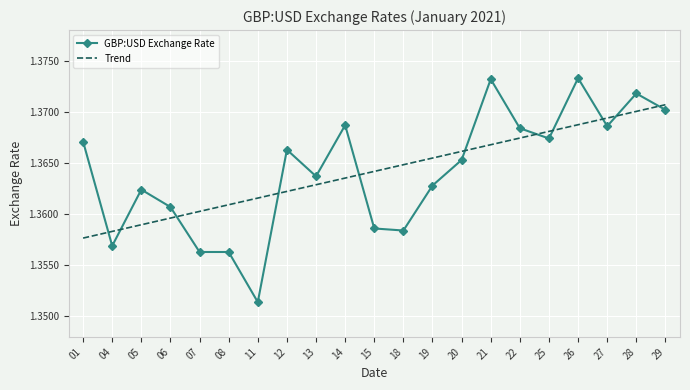

What is the sum of all Trend values?

28.6